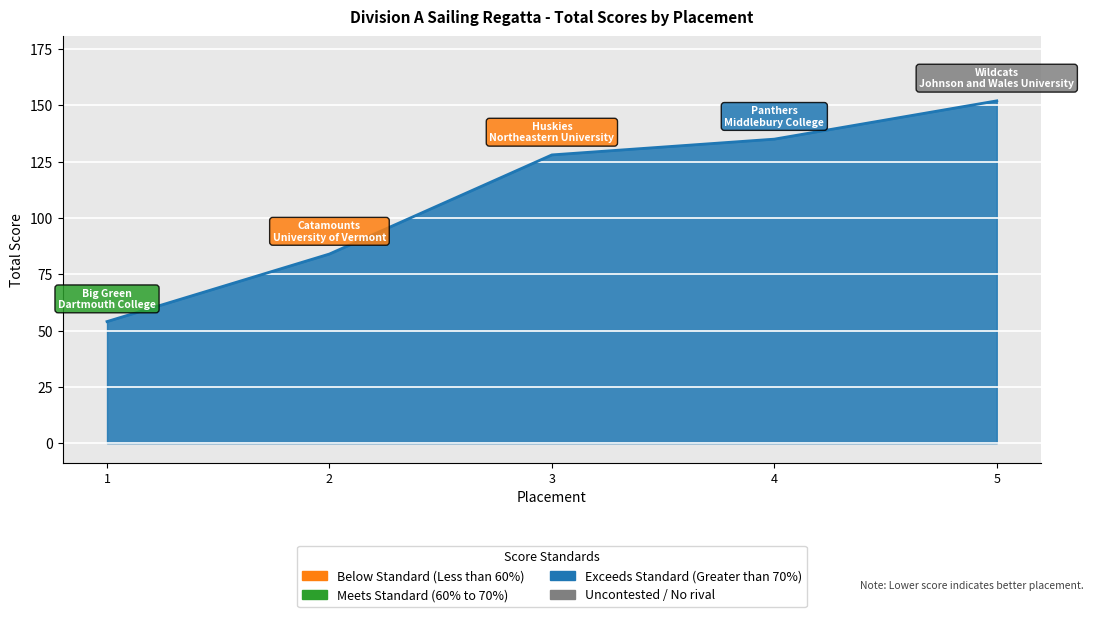

Is it true that the value at 1 is 54?

True